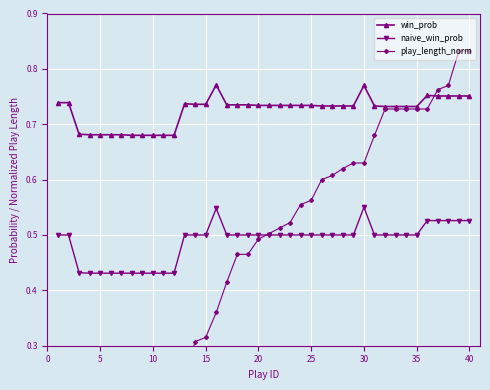

Count the naive_win_prob values in the range 0 to 1.

40